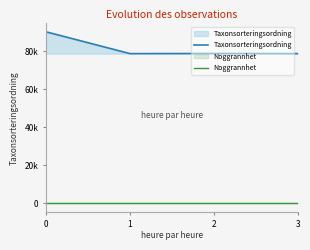

True or false: Noggrannhet and Taxonsorteringsordning intersect in this chart.

False